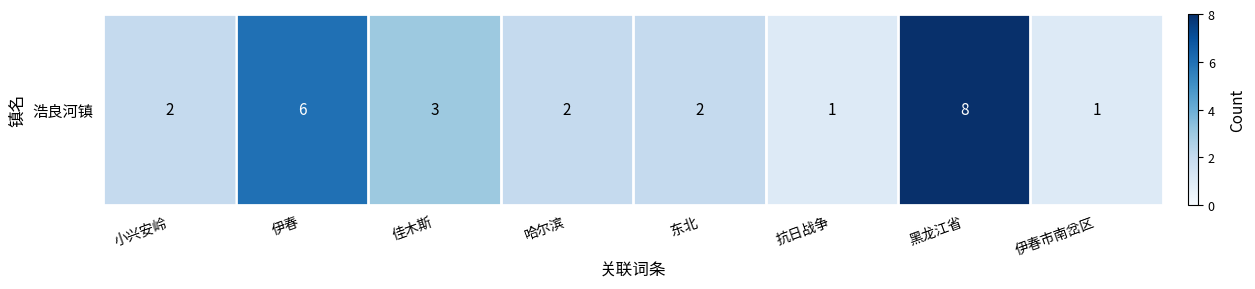

What is the maximum value shown in the chart?

8